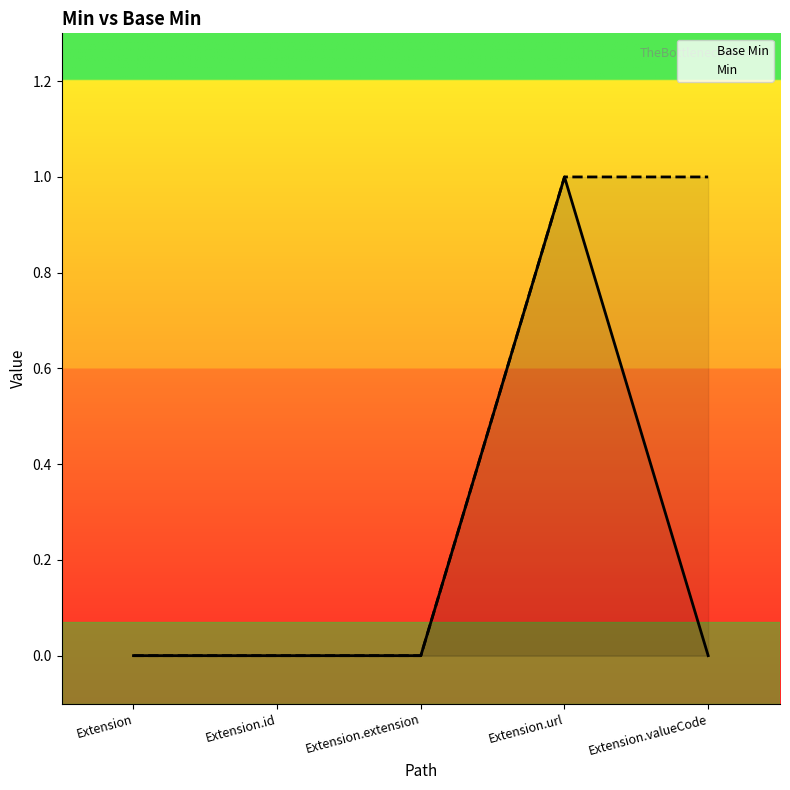

Reading left to right, list all the values displayed in this chart.

Base Min: 0	0	0	1	0
Min: 0	0	0	1	1